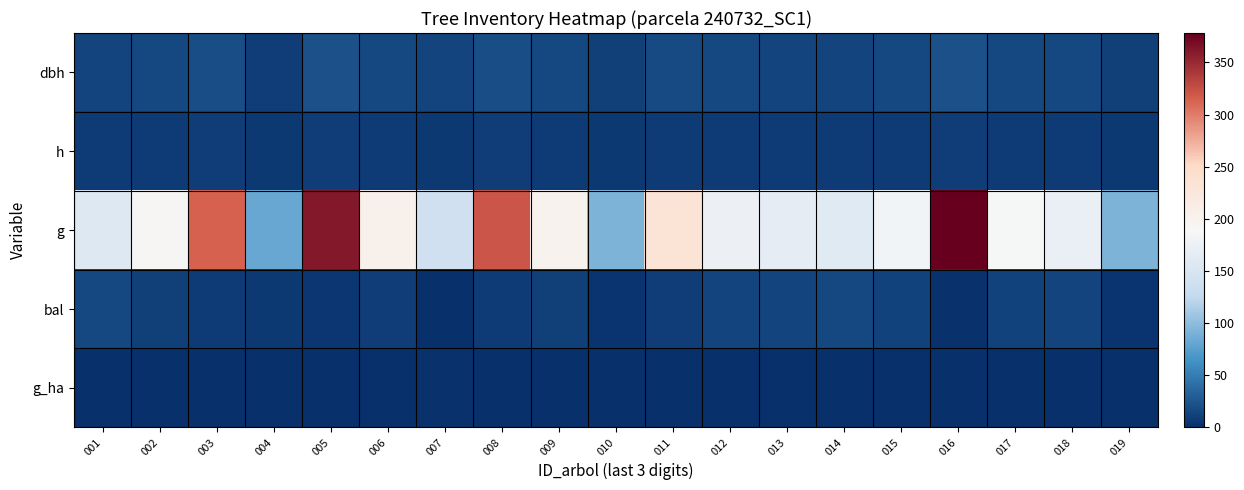

Which has a higher value, 019 or 013?

013